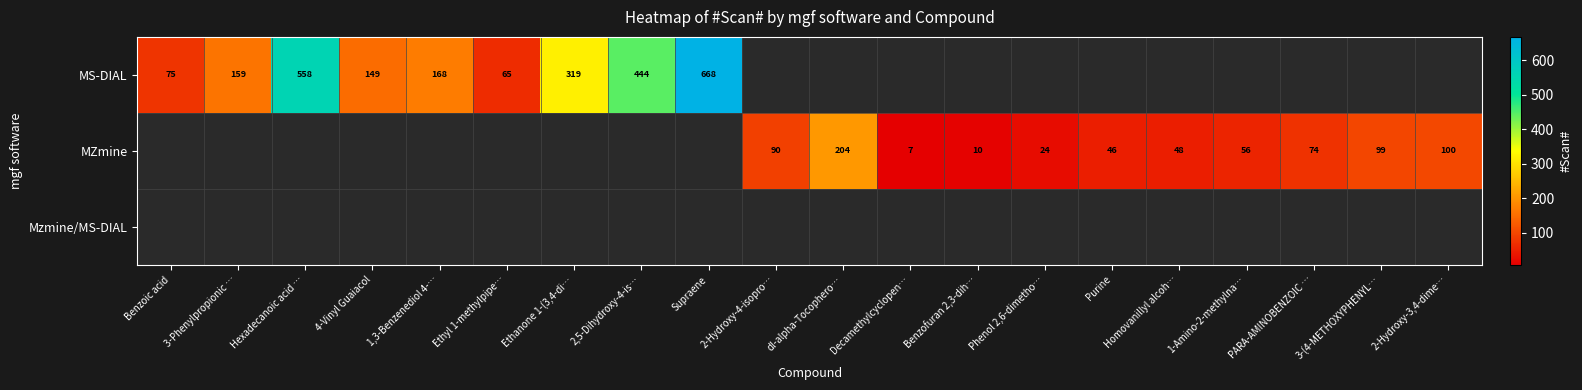

At how many categories does at least one series exceed 583?

1